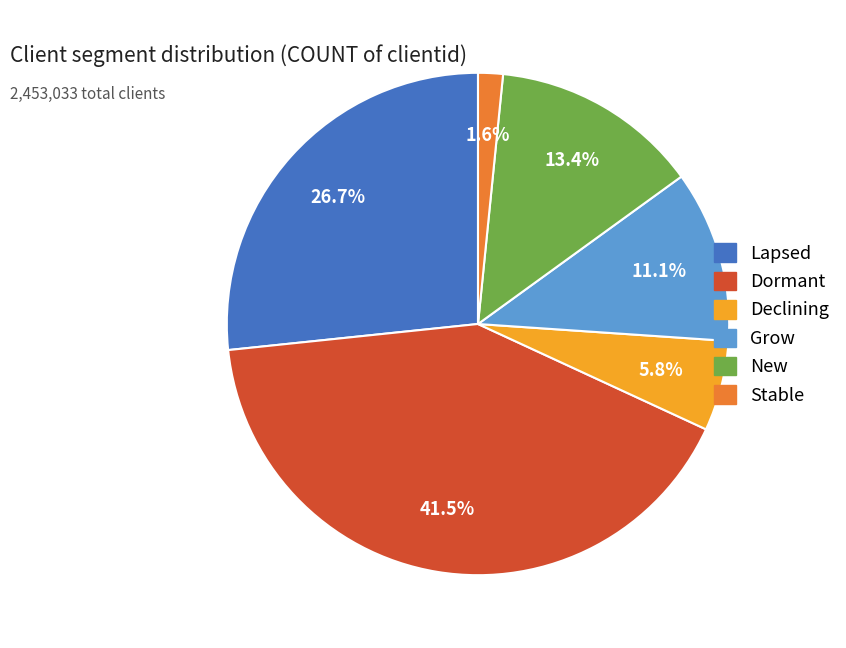

Approximately how many times larger is the value at Lapsed compared to Stable?

16.7